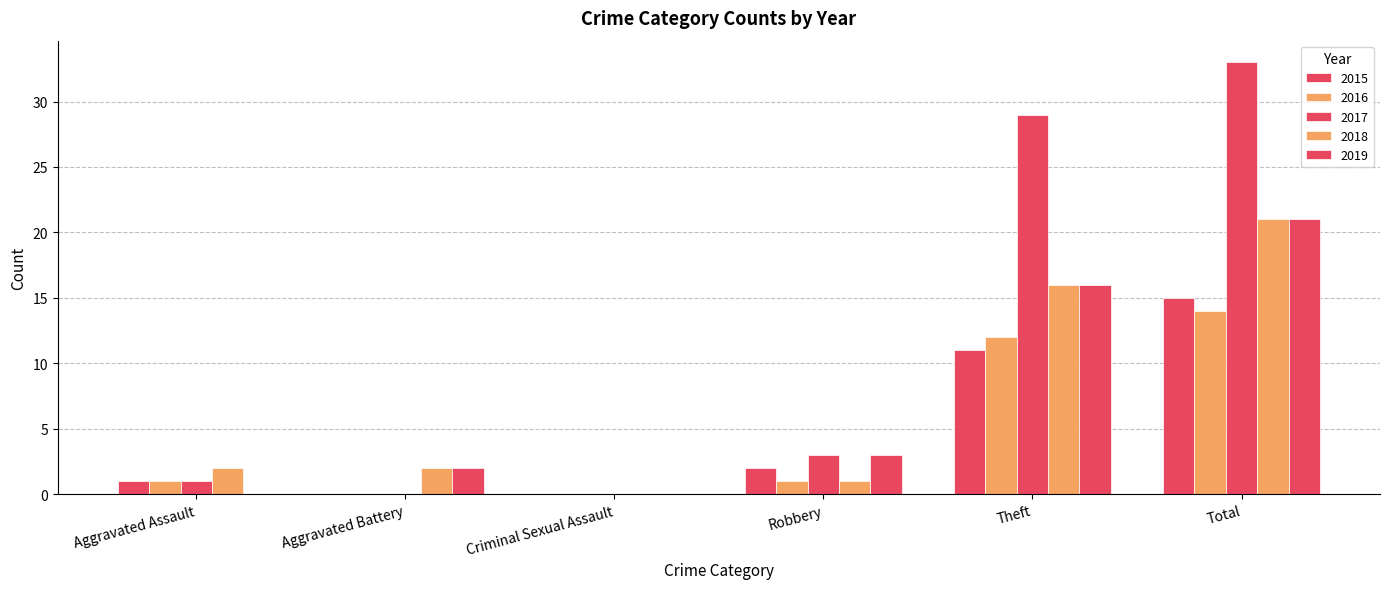

How many groups of bars are there?

6